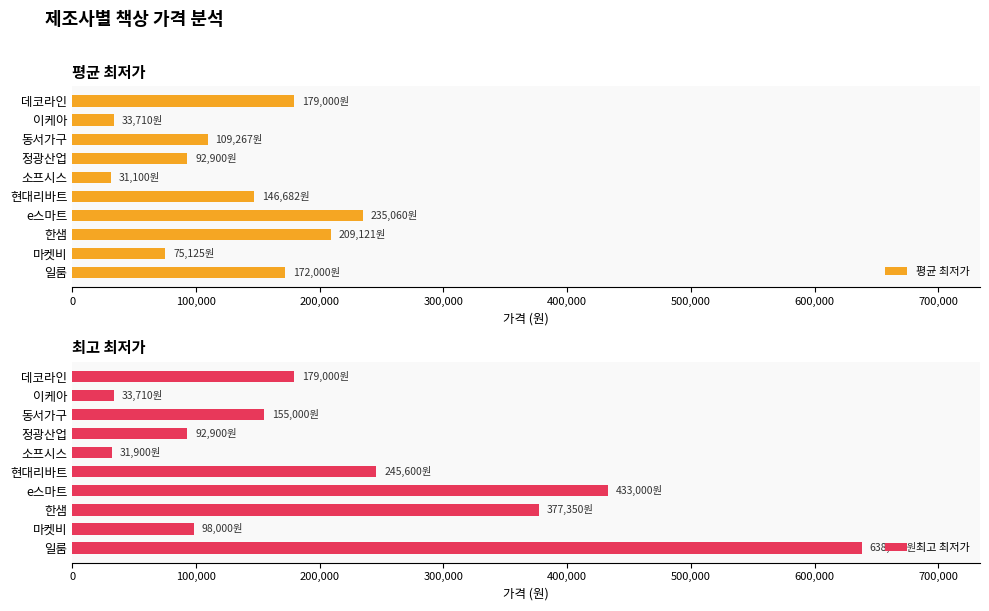

How many data points in 최고 최저가 are less than 179000?

5